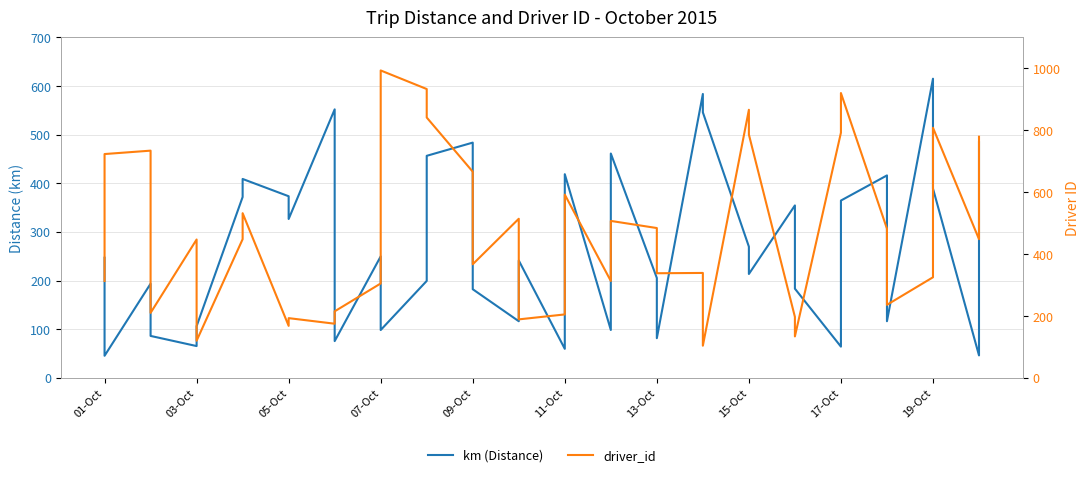

What is the average value of the driver_id series?

468.5